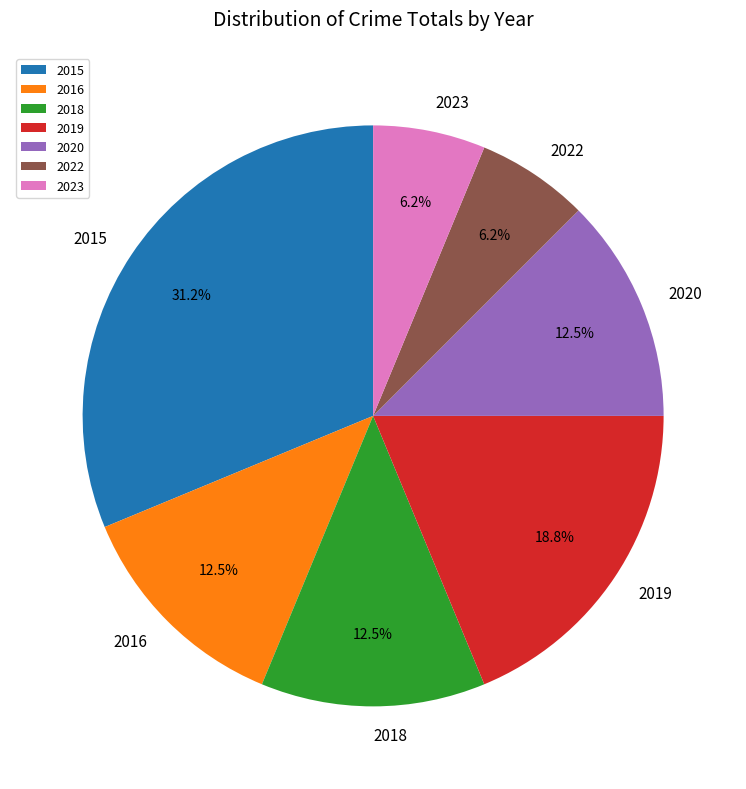

True or false: 2019 accounts for 31% of the total.

False